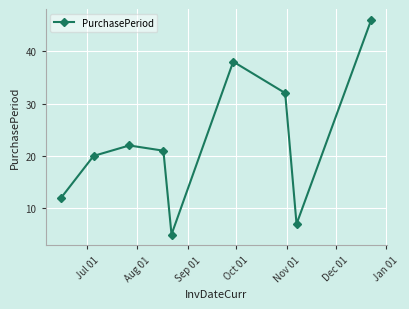

Reading right to left, list all the values displayed in this chart.

46	7	32	38	5	21	22	20	12